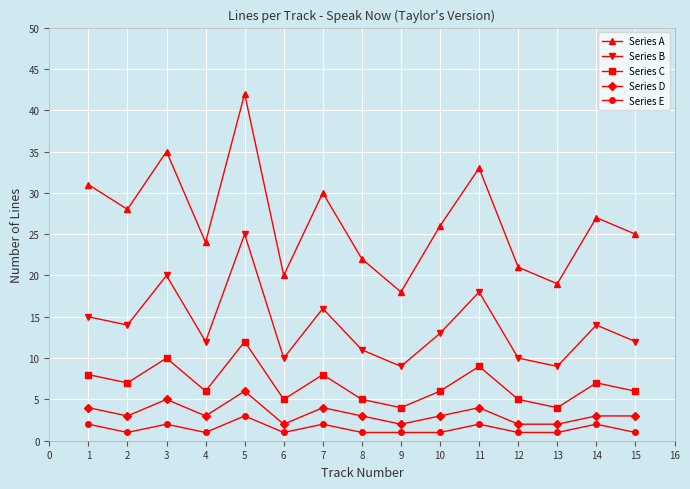

Reading left to right, what are all the values shown in this chart?

Series A: 31	28	35	24	42	20	30	22	18	26	33	21	19	27	25
Series B: 15	14	20	12	25	10	16	11	9	13	18	10	9	14	12
Series C: 8	7	10	6	12	5	8	5	4	6	9	5	4	7	6
Series D: 4	3	5	3	6	2	4	3	2	3	4	2	2	3	3
Series E: 2	1	2	1	3	1	2	1	1	1	2	1	1	2	1